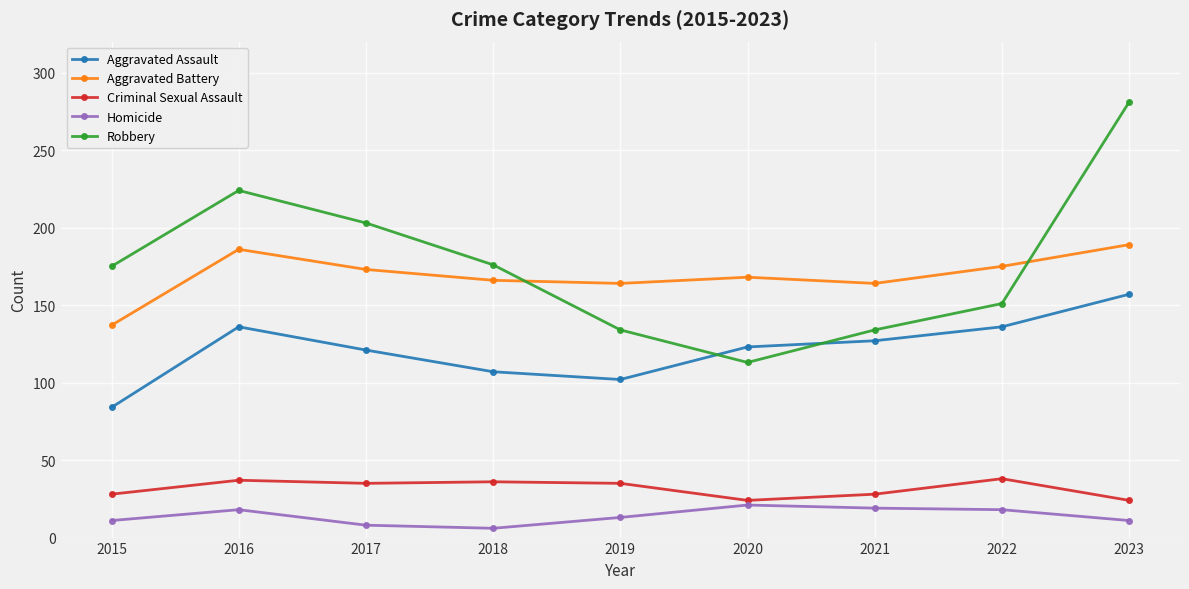

What is the difference between the second highest and minimum values in the Aggravated Battery series?

49